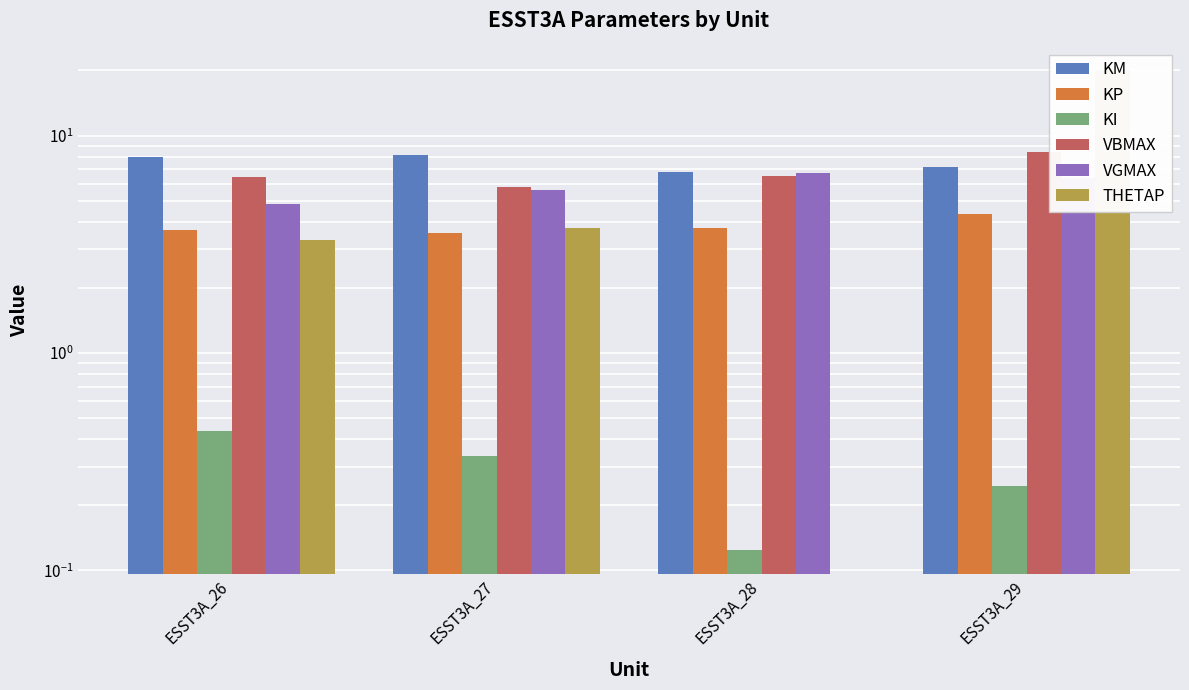

What is the value of the KM bar at the 1st from the left?

8.0